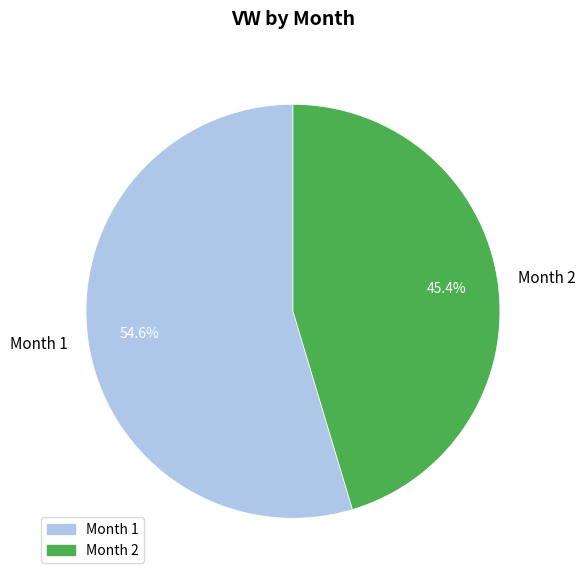

What is the smallest slice in the pie chart?

Month 2